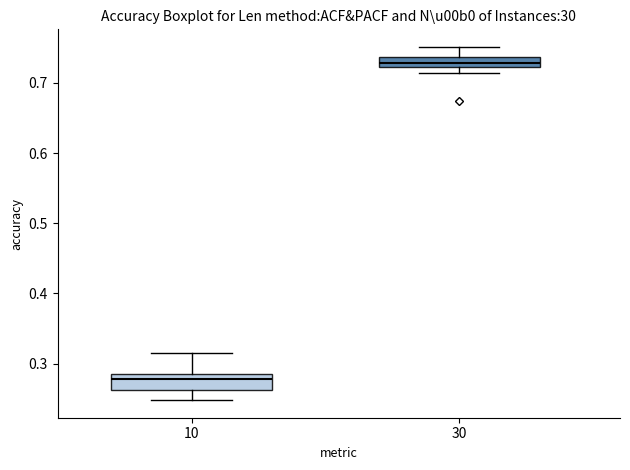

Which box has the lowest median line?

10